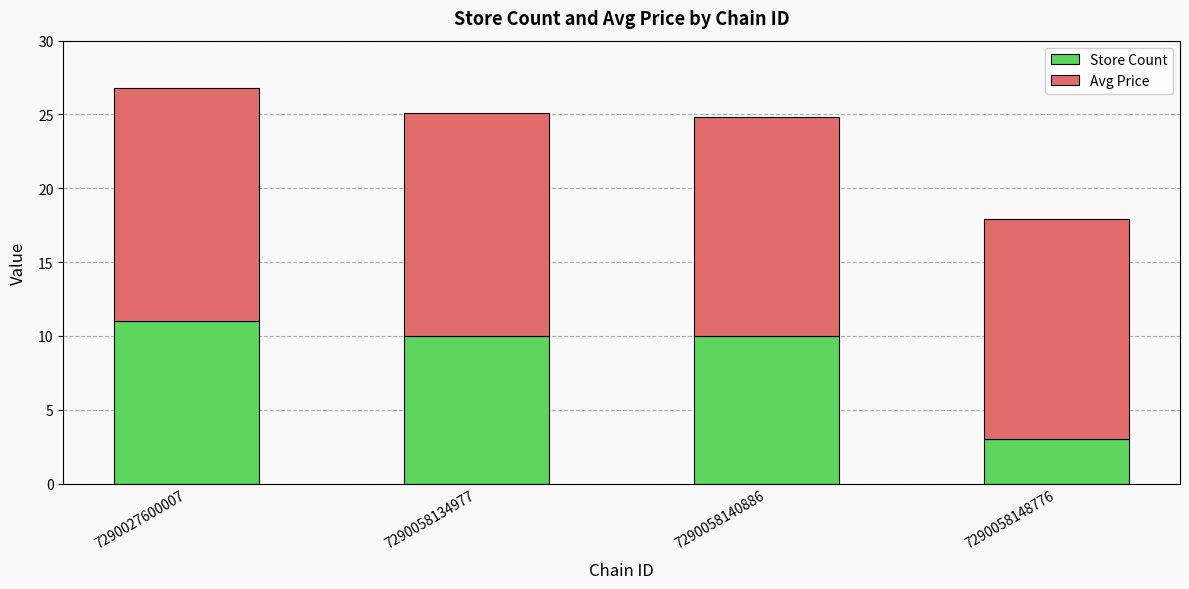

What value does the Store Count series have at 7290058148776?

3.0